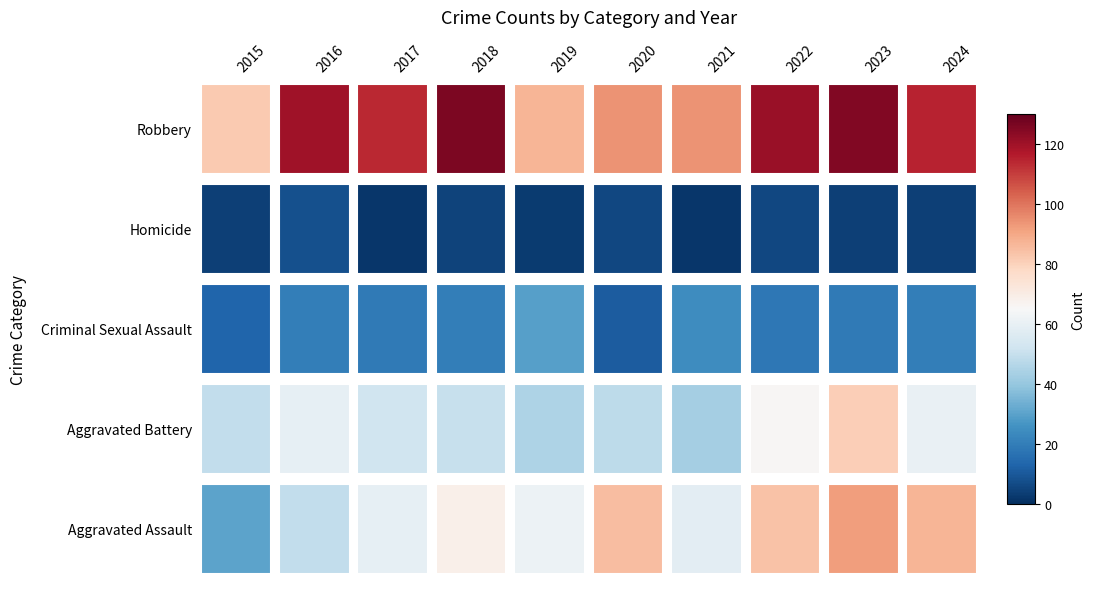

Reading left to right, transcribe all the data shown in this chart.

Aggravated Assault: 2015=30	2016=49	2017=59	2018=69	2019=61	2020=85	2021=58	2022=84	2023=92	2024=87
Aggravated Battery: 2015=49	2016=59	2017=52	2018=50	2019=45	2020=48	2021=43	2022=66	2023=81	2024=60
Criminal Sexual Assault: 2015=13	2016=20	2017=19	2018=20	2019=29	2020=11	2021=24	2022=18	2023=19	2024=20
Homicide: 2015=4	2016=8	2017=2	2018=5	2019=3	2020=6	2021=2	2022=6	2023=4	2024=4
Robbery: 2015=82	2016=120	2017=114	2018=126	2019=87	2020=94	2021=94	2022=121	2023=125	2024=115